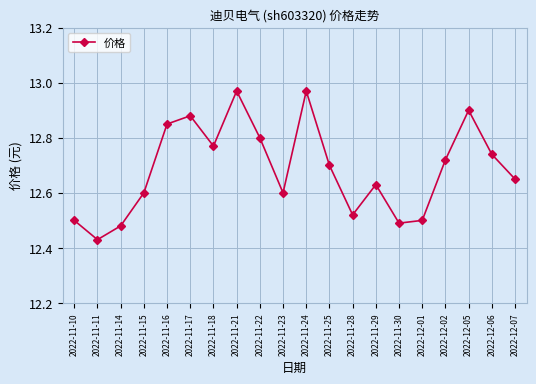

Approximately how many times larger is the value at 2022-11-25 compared to 2022-12-07?

1.0